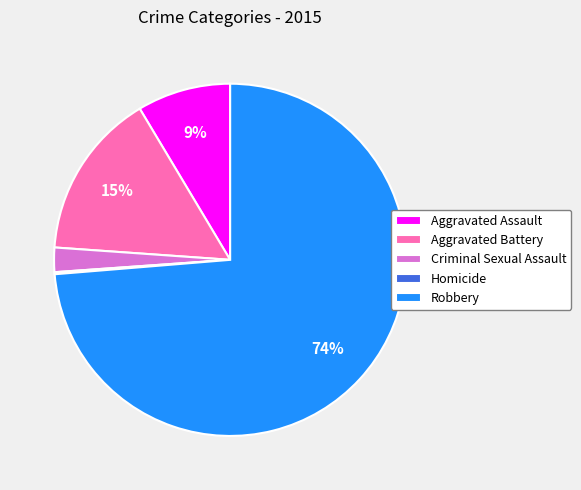

Combined, do Robbery and Aggravated Battery account for over 50%?

Yes